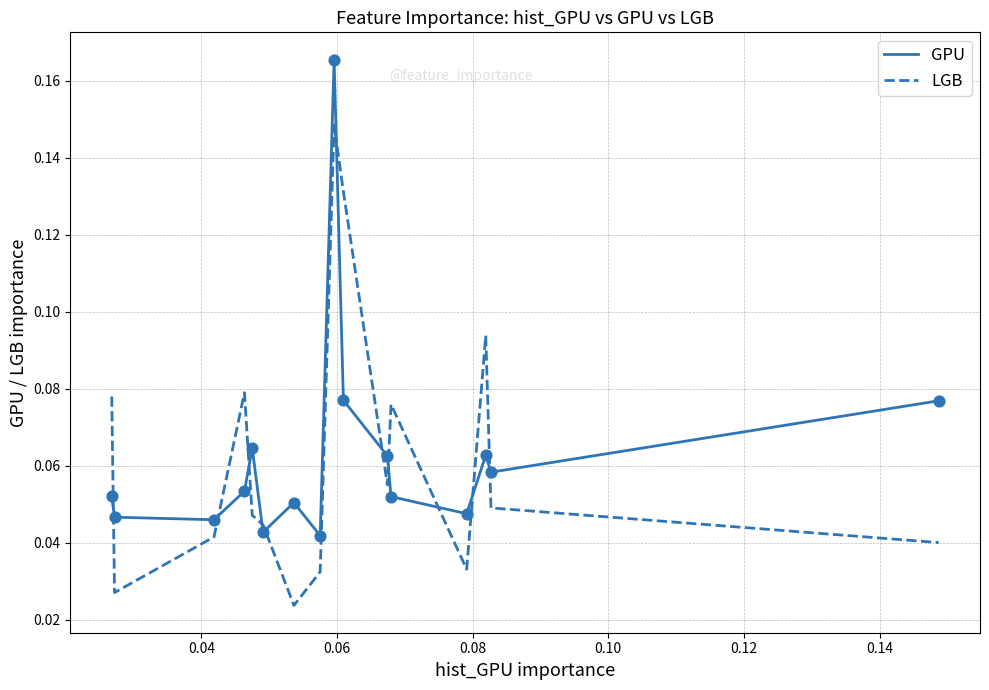

True or false: LGB and GPU cross at least once.

True